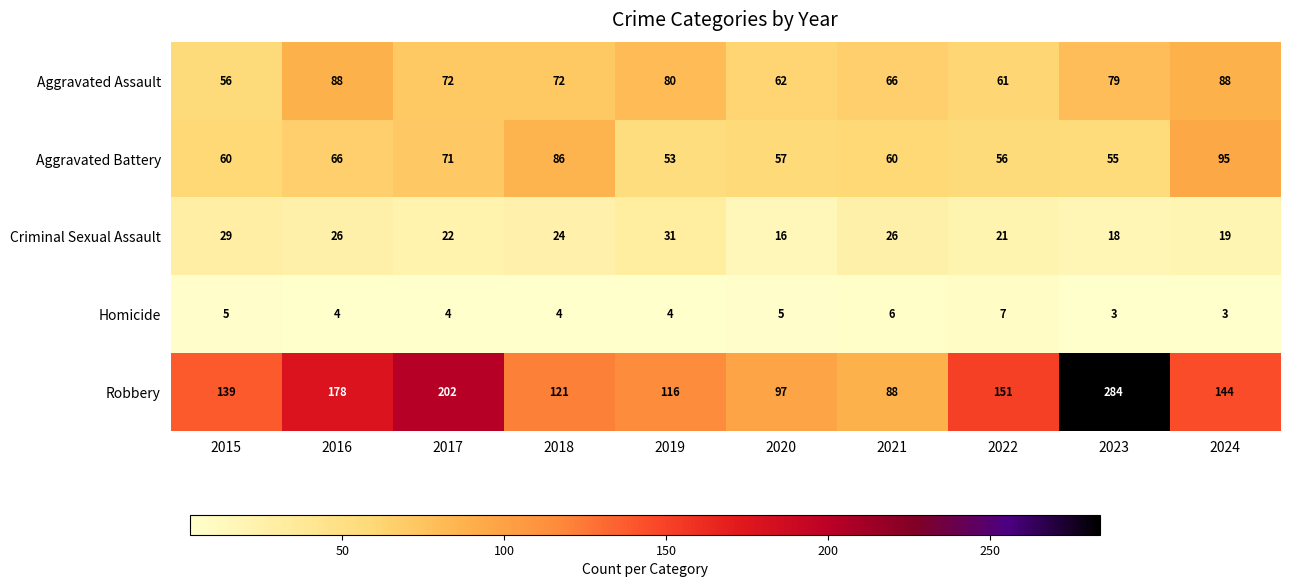

What is the difference between the maximum and minimum values in the Aggravated Assault series?

32